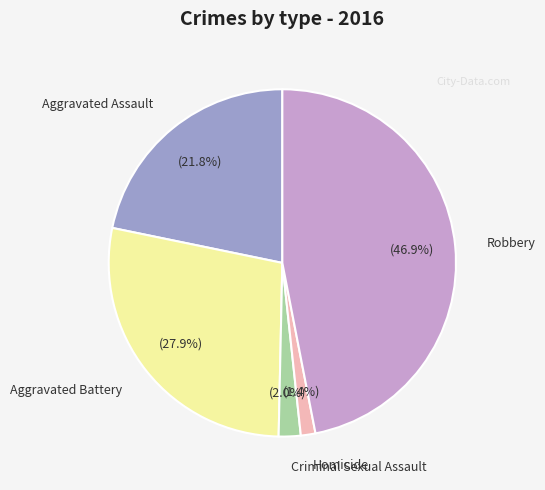

How much of the chart is everything except Robbery?

53.1%